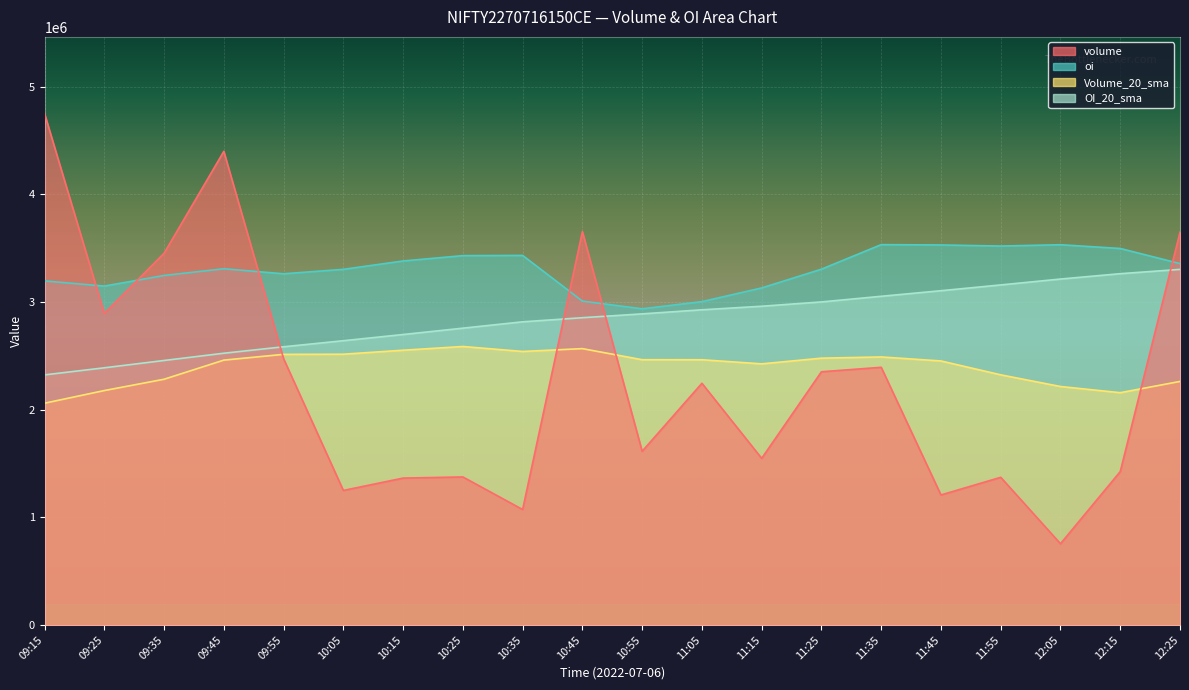

Reading left to right, what are all the values shown in this chart?

volume: 09:15=4751250.0	09:25=2894850.0	09:35=3453200.0	09:45=4400550.0	09:55=2473900.0	10:05=1249650.0	10:15=1364500.0	10:25=1375050.0	10:35=1072450.0	10:45=3654800.0	10:55=1613650.0	11:05=2245450.0	11:15=1547950.0	11:25=2352500.0	11:35=2393900.0	11:45=1207700.0	11:55=1371750.0	12:05=754550.0	12:15=1424900.0	12:25=3649000.0
oi: 09:15=3196450.0	09:25=3148400.0	09:35=3247150.0	09:45=3309550.0	09:55=3262750.0	10:05=3304100.0	10:15=3381800.0	10:25=3431300.0	10:35=3433350.0	10:45=3009000.0	10:55=2937350.0	11:05=3004050.0	11:15=3131300.0	11:25=3305400.0	11:35=3533700.0	11:45=3530550.0	11:55=3520450.0	12:05=3532750.0	12:15=3497900.0	12:25=3357500.0
Volume_20_sma: 09:15=2060160.0	09:25=2177785.0	09:35=2282832.5	09:45=2460515.0	09:55=2514180.0	10:05=2515587.5	10:15=2552610.0	10:25=2587217.5	10:35=2541027.5	10:45=2567385.0	10:55=2464377.5	11:05=2464060.0	11:15=2425915.0	11:25=2478800.0	11:35=2490087.5	11:45=2452822.5	11:55=2323965.0	12:05=2215357.5	12:15=2158112.5	12:25=2262577.5
OI_20_sma: 09:15=2323412.5	09:25=2389222.5	09:35=2457222.5	09:45=2524637.5	09:55=2584620.0	10:05=2641005.0	10:15=2698542.5	10:25=2757515.0	10:35=2816530.0	10:45=2854575.0	10:55=2890440.0	11:05=2928245.0	11:15=2961272.5	11:25=3001320.0	11:35=3053702.5	11:45=3105542.5	11:55=3159230.0	12:05=3213950.0	12:15=3263752.5	12:25=3303740.0